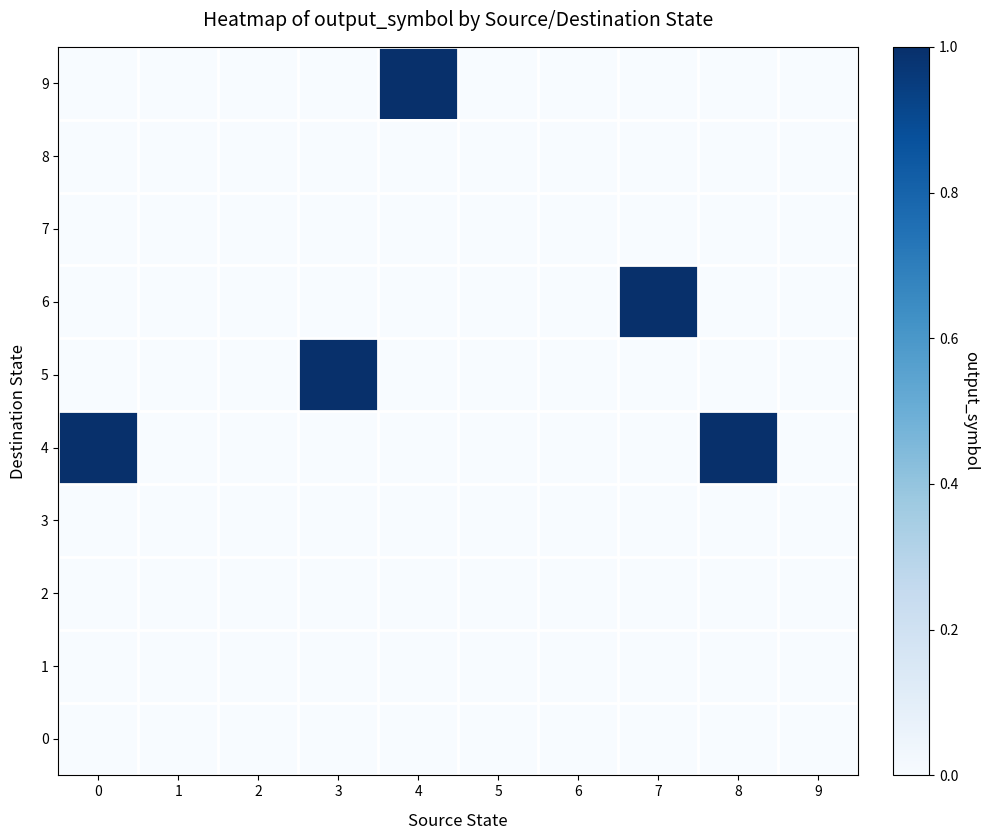

Reading left to right, extract all data points from this chart.

row_0: 0	0	0	0	0	0	0	0	0	0
row_1: 0	0	0	0	0	0	0	0	0	0
row_2: 0	0	0	0	0	0	0	0	0	0
row_3: 0	0	0	0	0	0	0	0	0	0
row_4: 1	0	0	0	0	0	0	0	1	0
row_5: 0	0	0	1	0	0	0	0	0	0
row_6: 0	0	0	0	0	0	0	1	0	0
row_7: 0	0	0	0	0	0	0	0	0	0
row_8: 0	0	0	0	0	0	0	0	0	0
row_9: 0	0	0	0	1	0	0	0	0	0